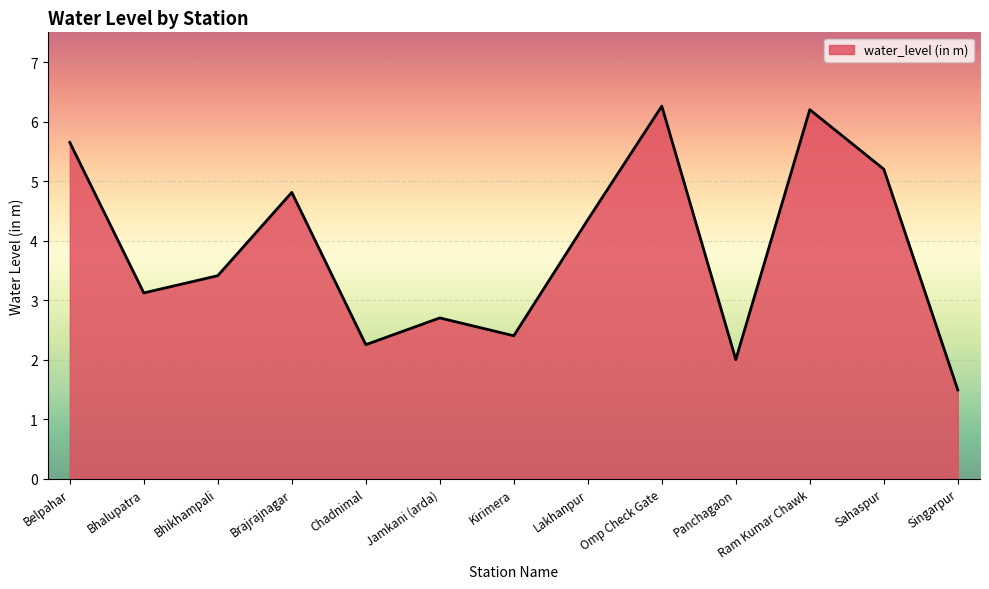

The chart shows a value of 1.5 at Lakhanpur. True or false?

False